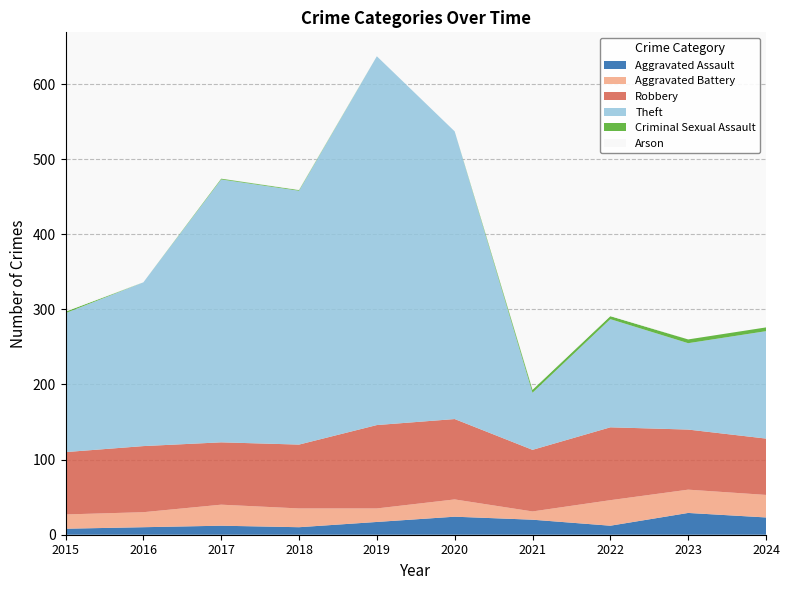

Reading left to right, what are all the values shown in this chart?

Aggravated Assault: 8	10	12	10	17	24	20	12	29	23
Aggravated Battery: 19	20	28	25	18	23	11	34	31	30
Robbery: 83	88	83	85	111	107	82	97	80	75
Theft: 185	218	350	338	491	383	76	144	115	143
Criminal Sexual Assault: 2	0	1	1	0	0	4	4	5	5
Arson: 2	0	0	1	0	0	1	1	0	0